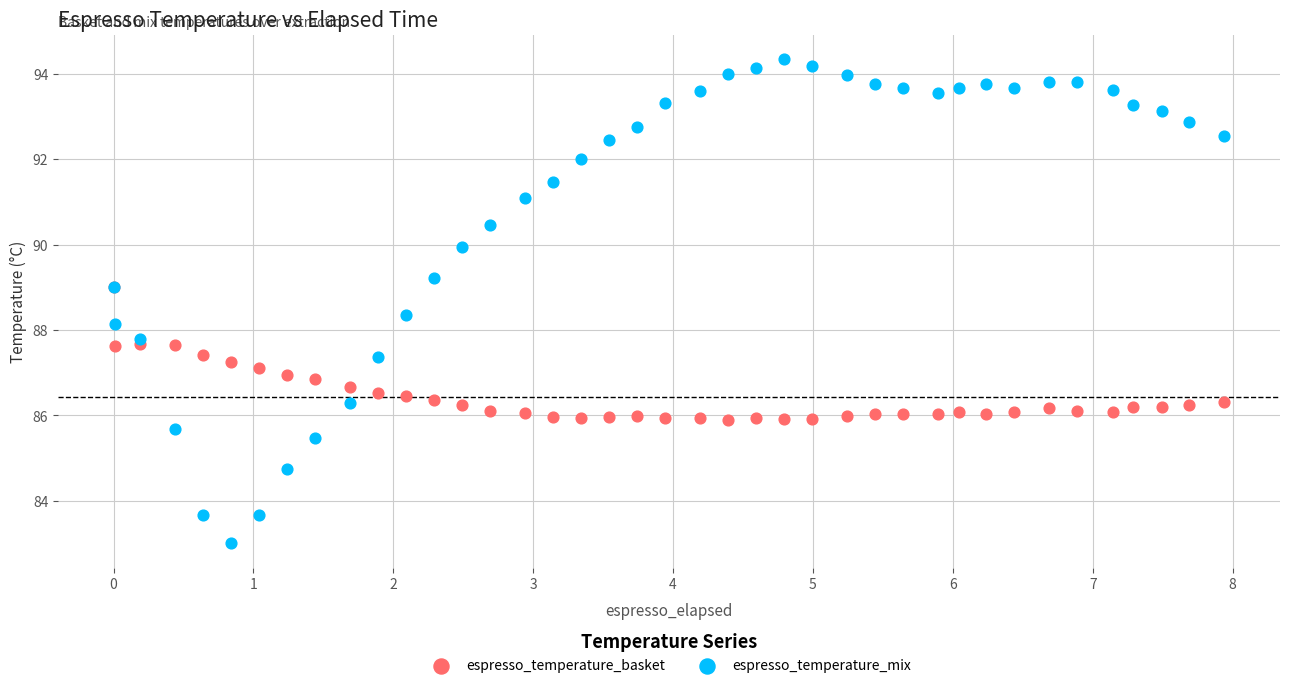

Which series reaches the minimum Y coordinate?

espresso_temperature_mix